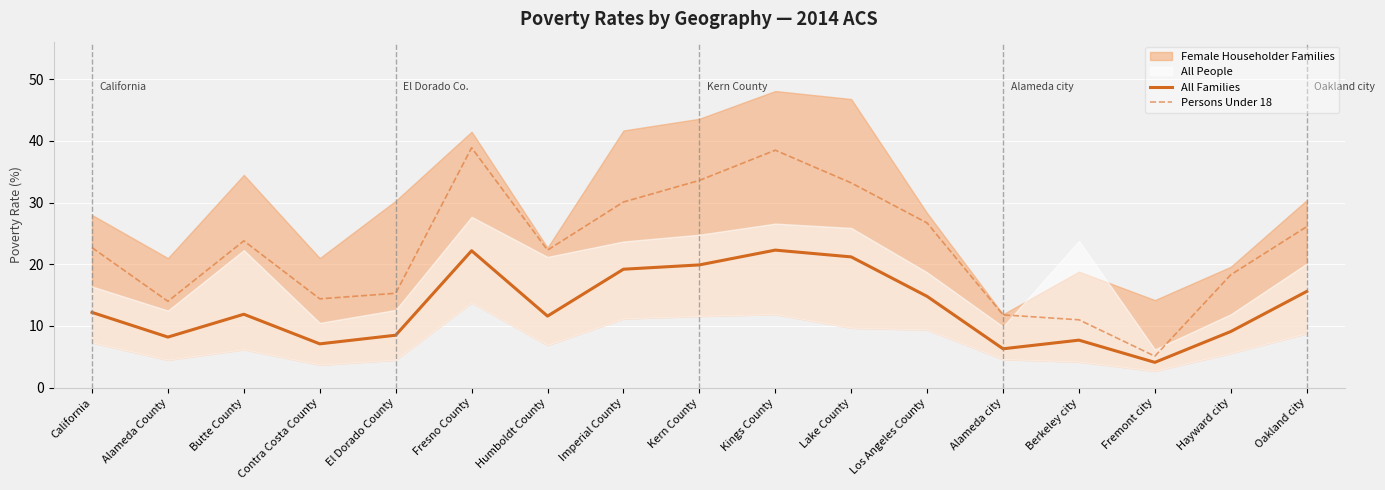

How many lines are shown in the chart?

2